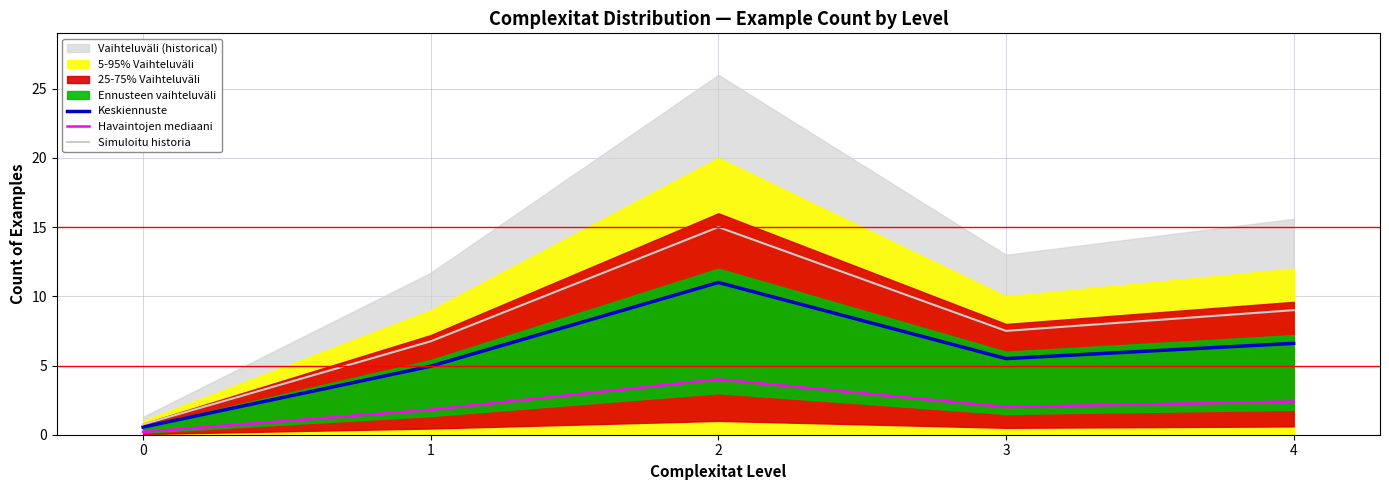

Rank the categories by Simuloitu historia value from lowest to highest.

0, 1, 3, 4, 2